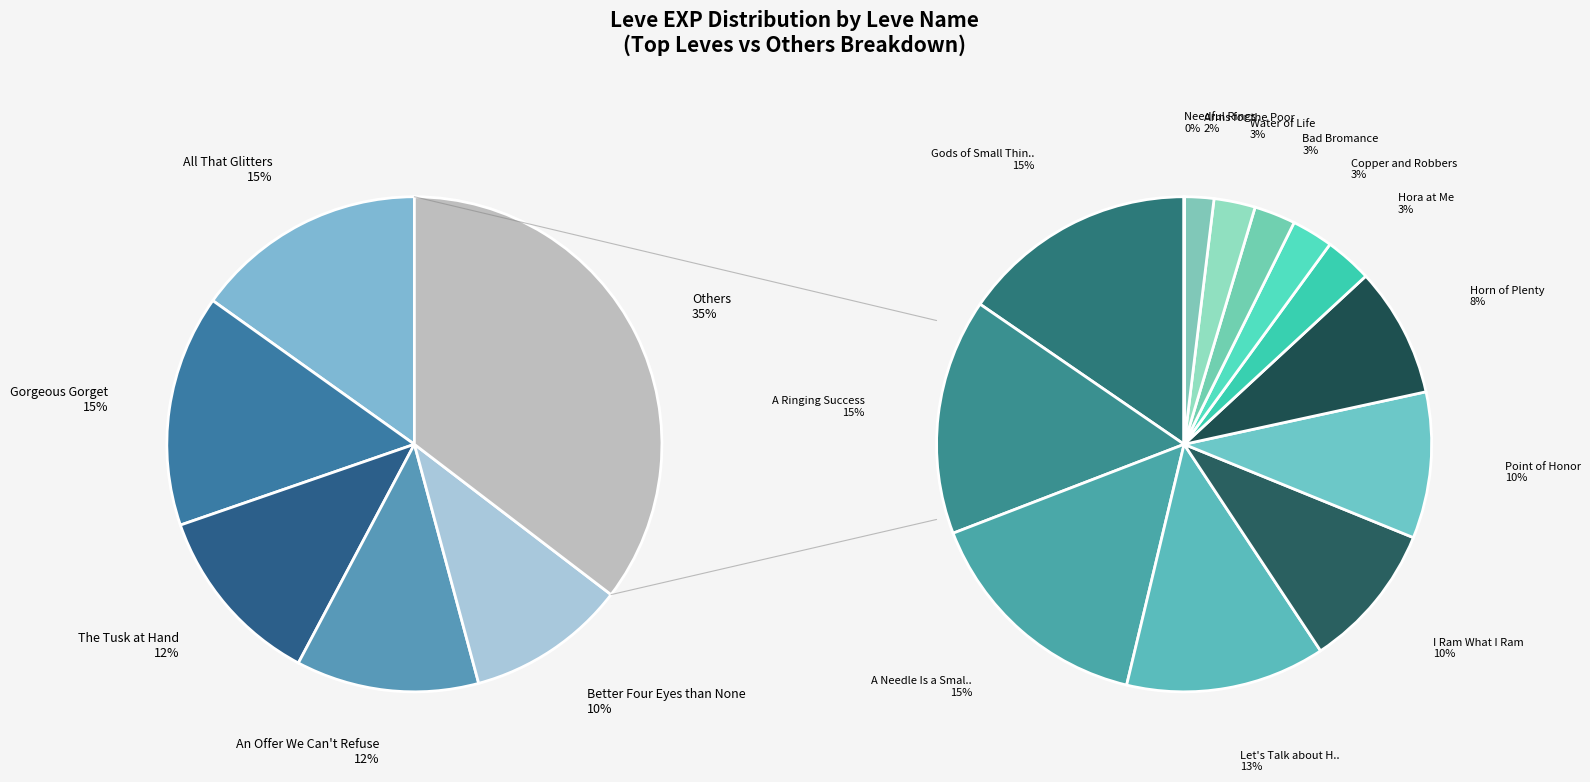

True or false: Let's Talk about Hex accounts for 11% of the total.

False